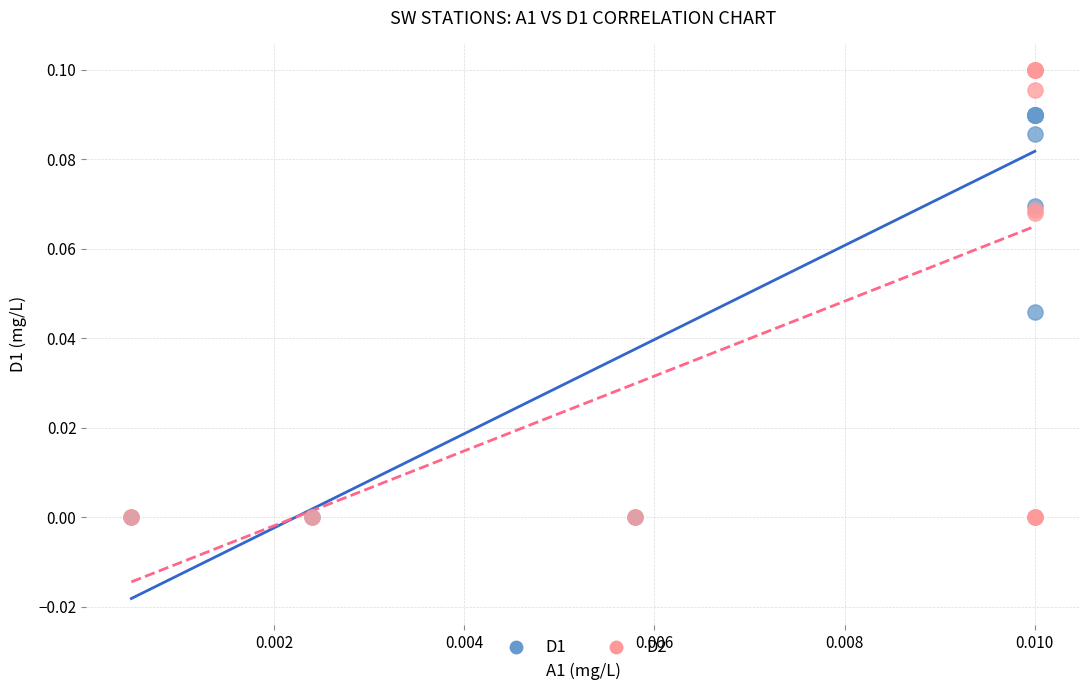

What are all the series names shown in the legend?

D1, D2